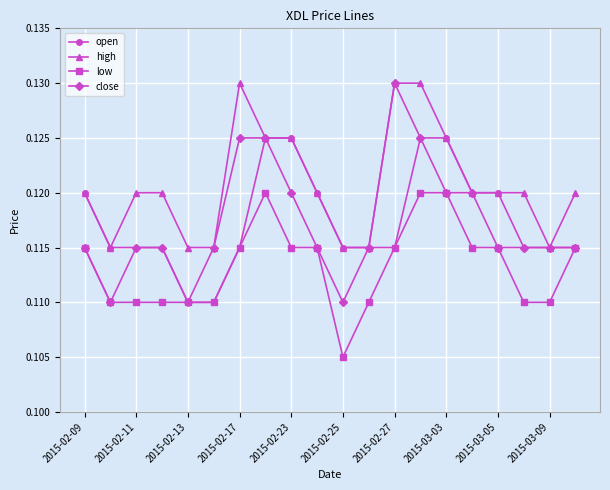

How many distinct data groups are displayed?

4